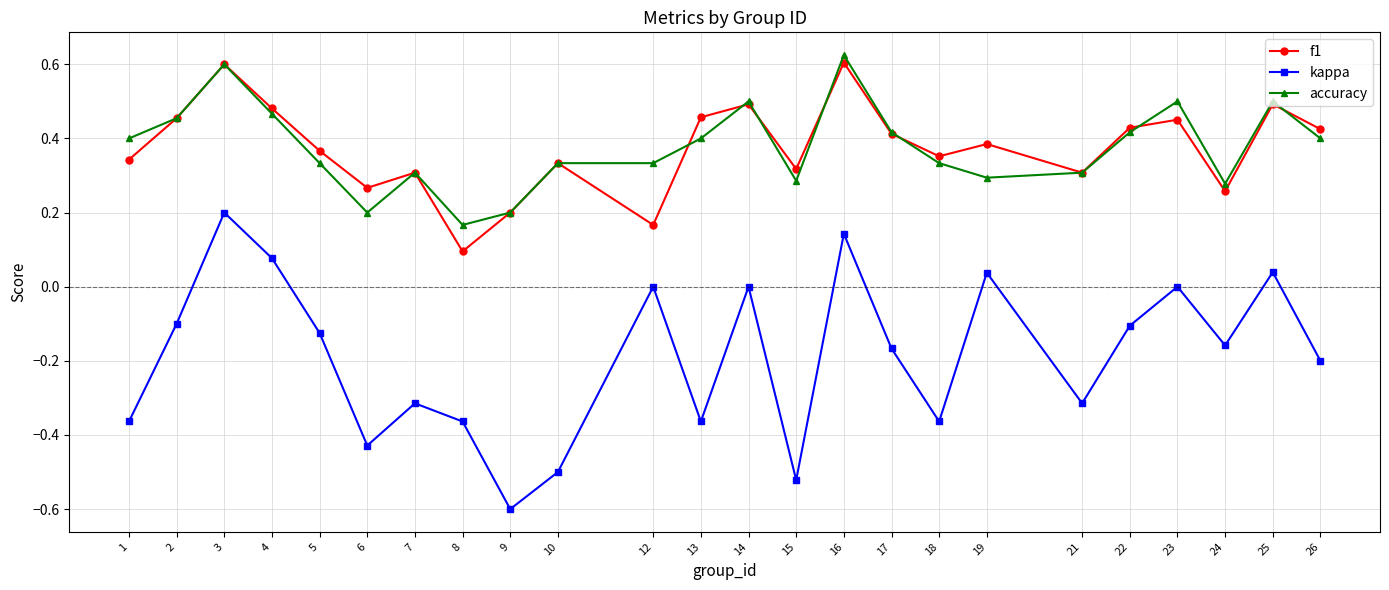

What is the total value across all series at 4?

1.0